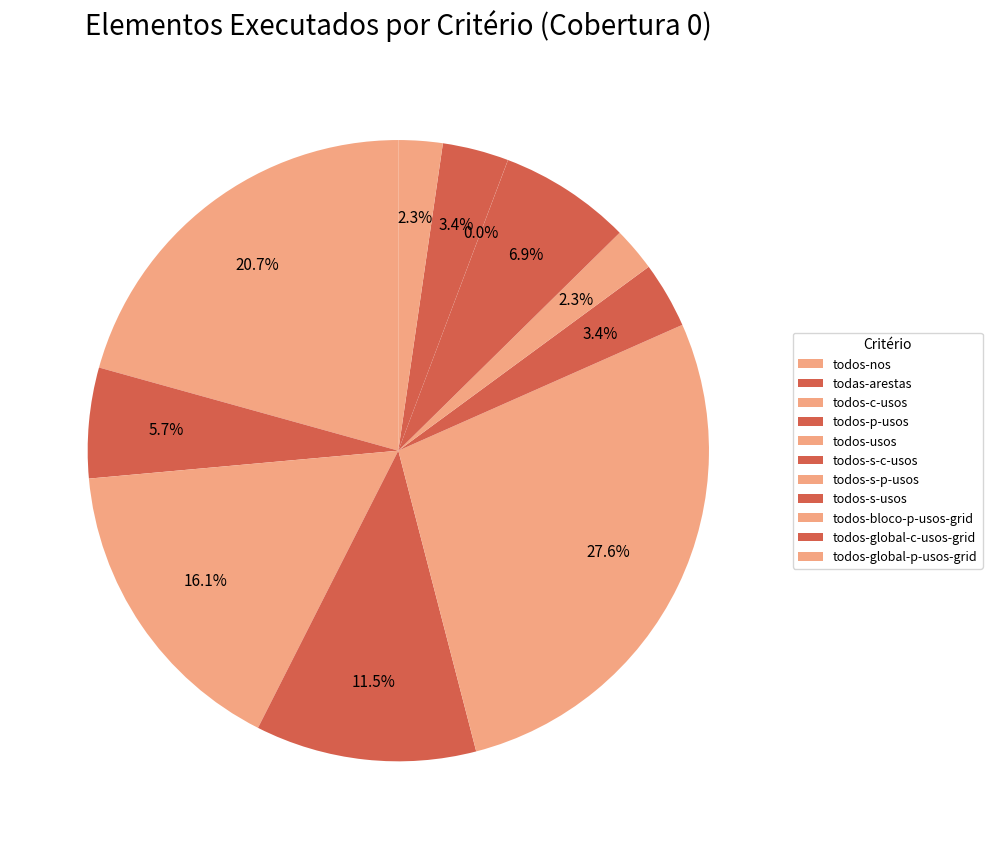

True or false: todos-usos accounts for 28% of the total.

True